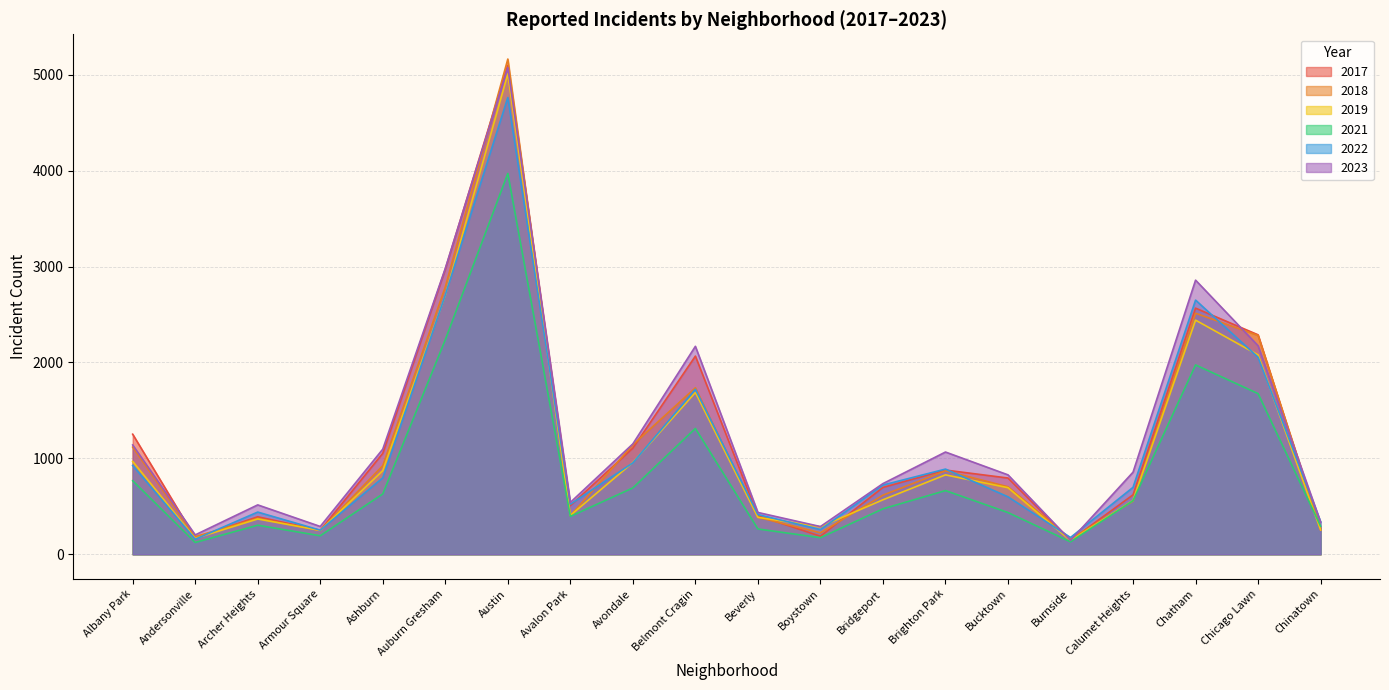

List the series in order of their peak value, highest first.

2018, 2017, 2023, 2019, 2022, 2021